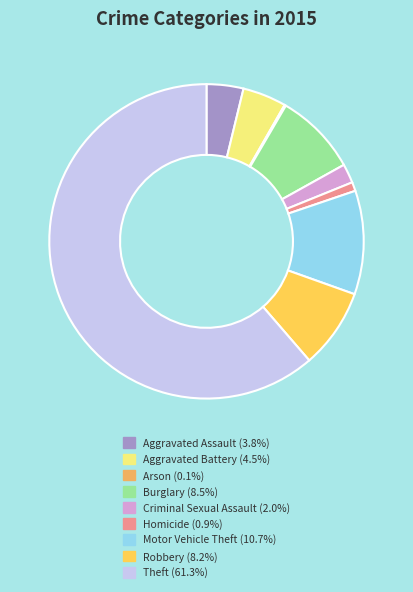

Does any single category account for the majority?

Yes